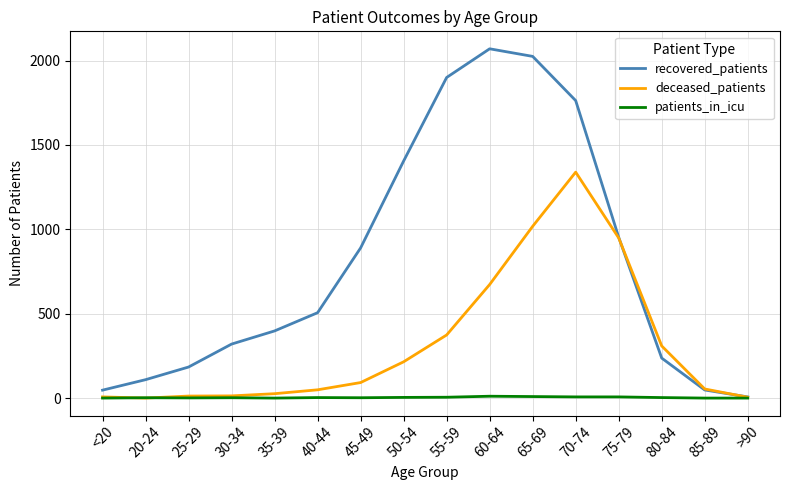

True or false: recovered_patients has a value of 237 at 80-84.

True